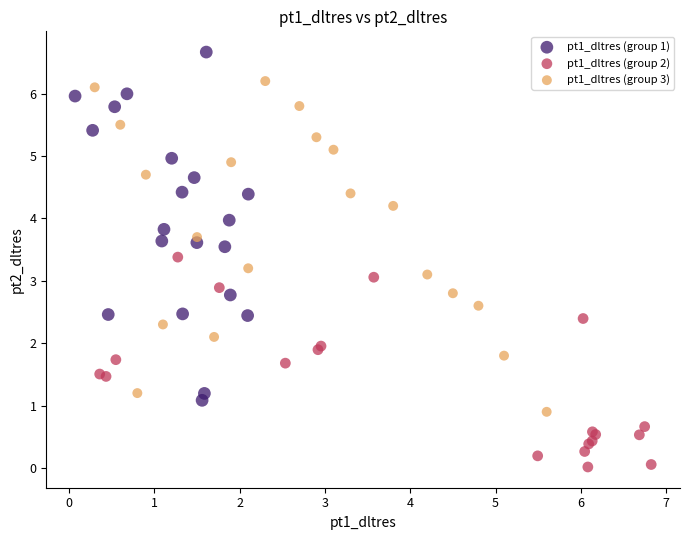

Which series reaches the maximum Y coordinate?

pt1_dltres (group 1)